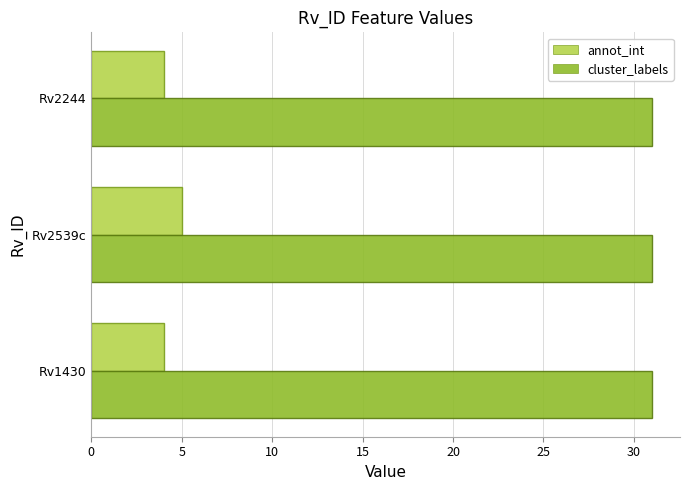

List the series in order of their overall mean, highest first.

cluster_labels, annot_int